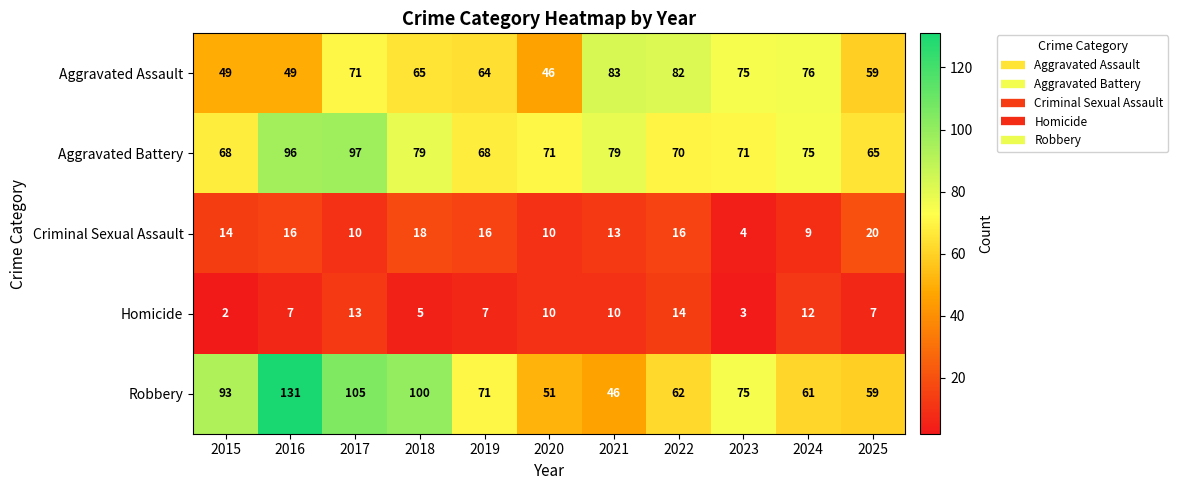

Which series has the widest spread of values?

Robbery